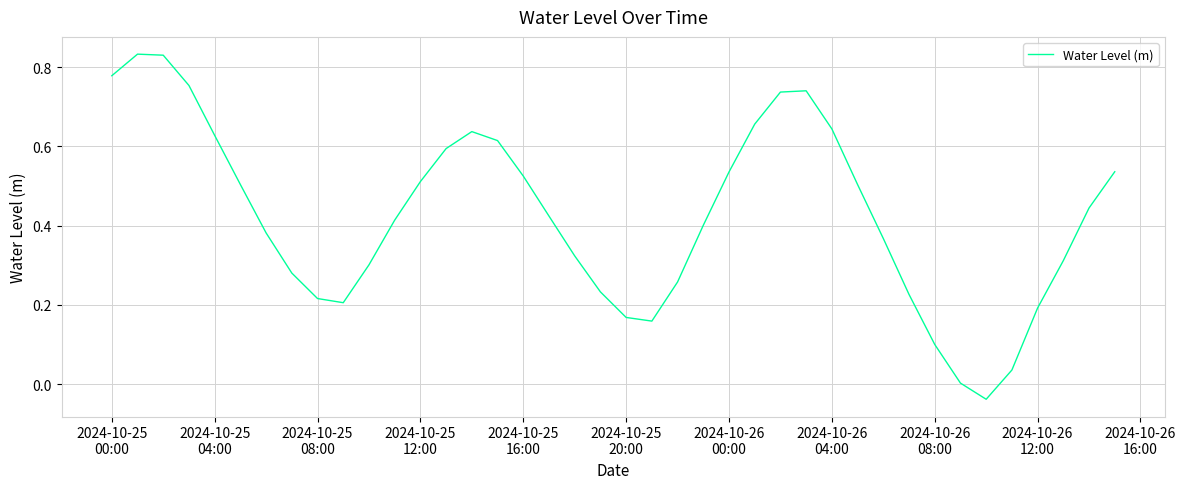

What is the difference between the maximum and minimum values?

0.9